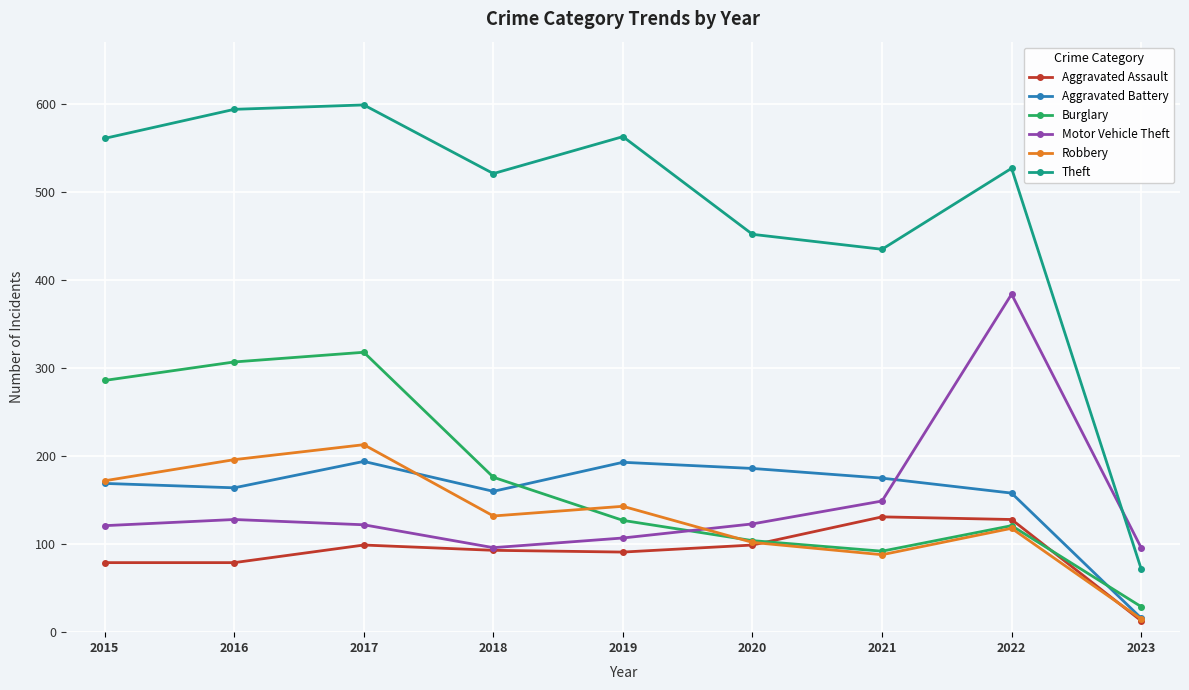

The Motor Vehicle Theft series shows 122 at 2017. True or false?

True